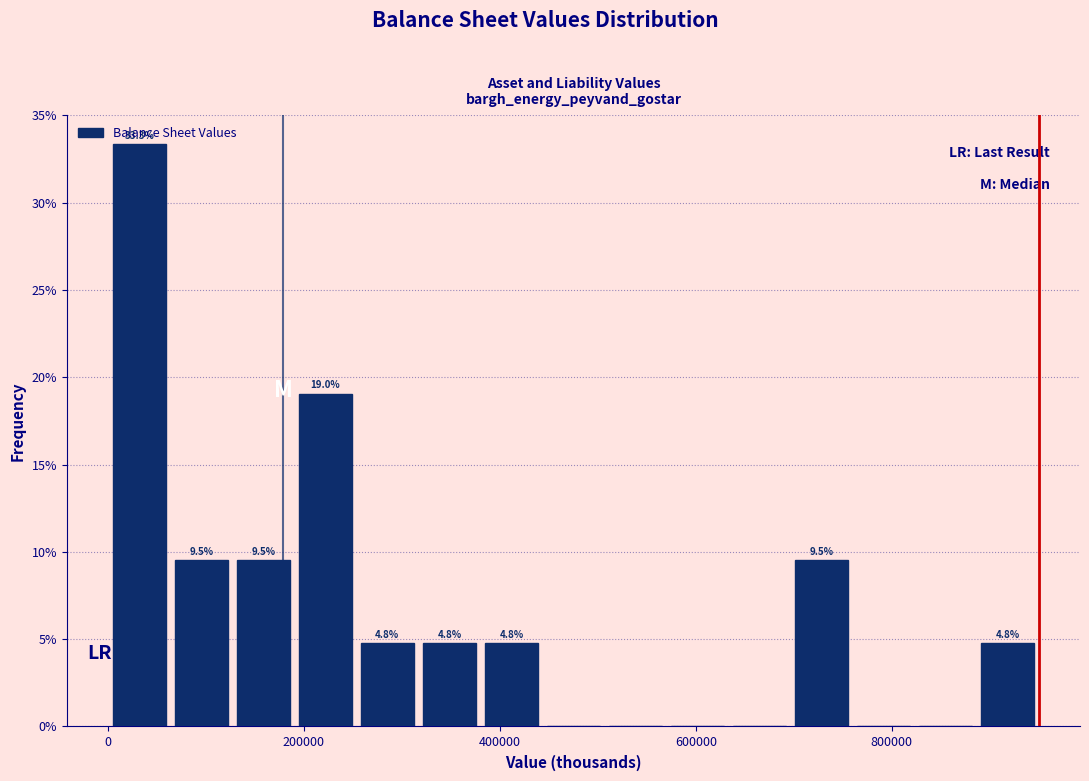

Read against the x-axis, roughly where is the centre of the tallest bar?

40000